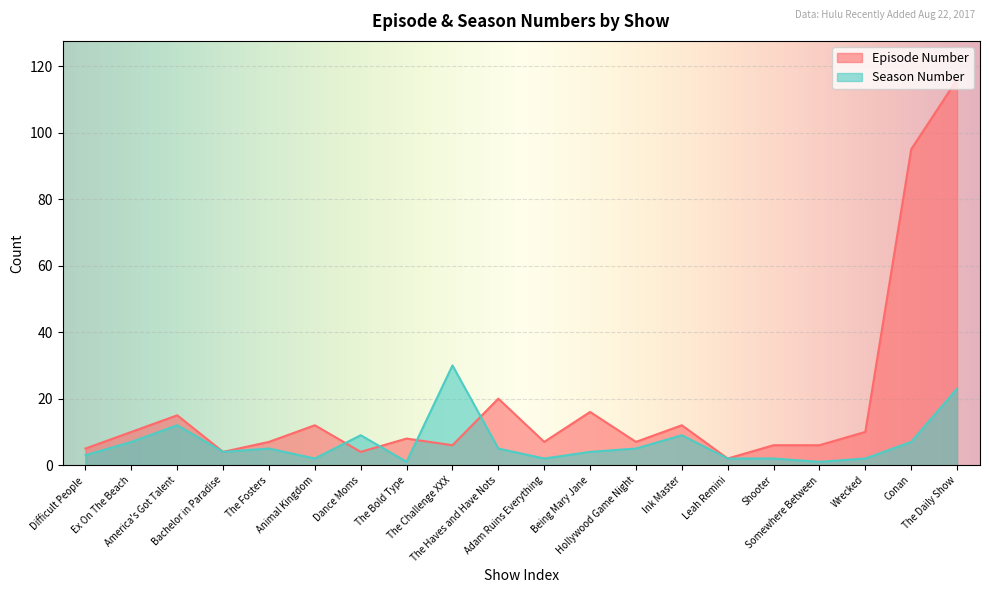

Reading left to right, extract all data points from this chart.

Episode Number: 5	10	15	4	7	12	4	8	6	20	7	16	7	12	2	6	6	10	95	116
Season Number: 3	7	12	4	5	2	9	1	30	5	2	4	5	9	2	2	1	2	7	23